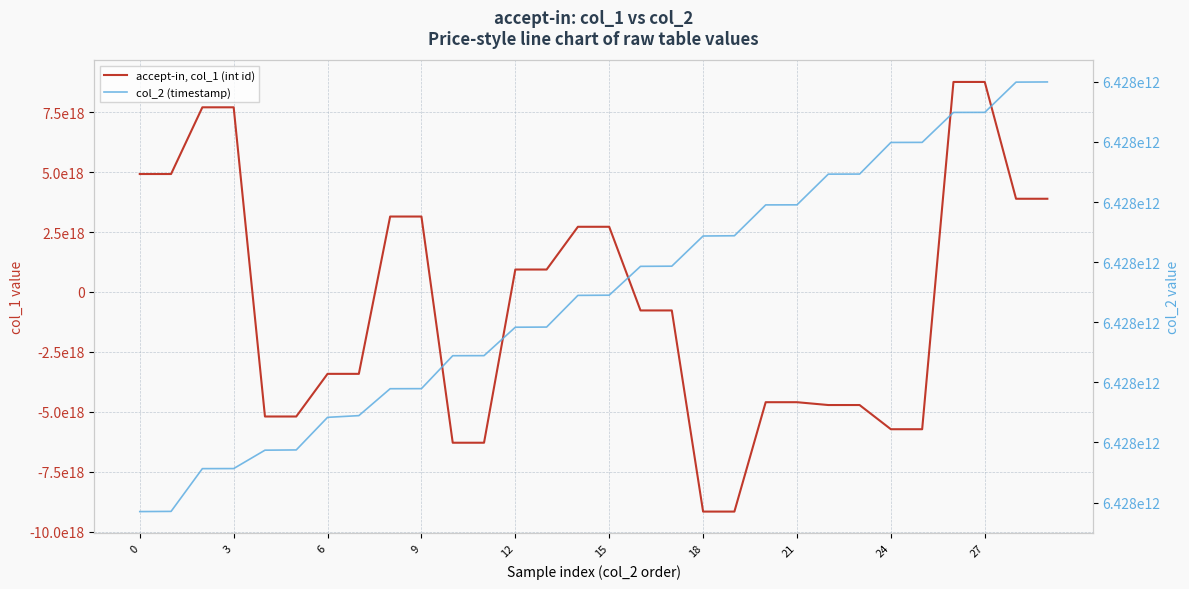

How many series are shown in this chart?

2